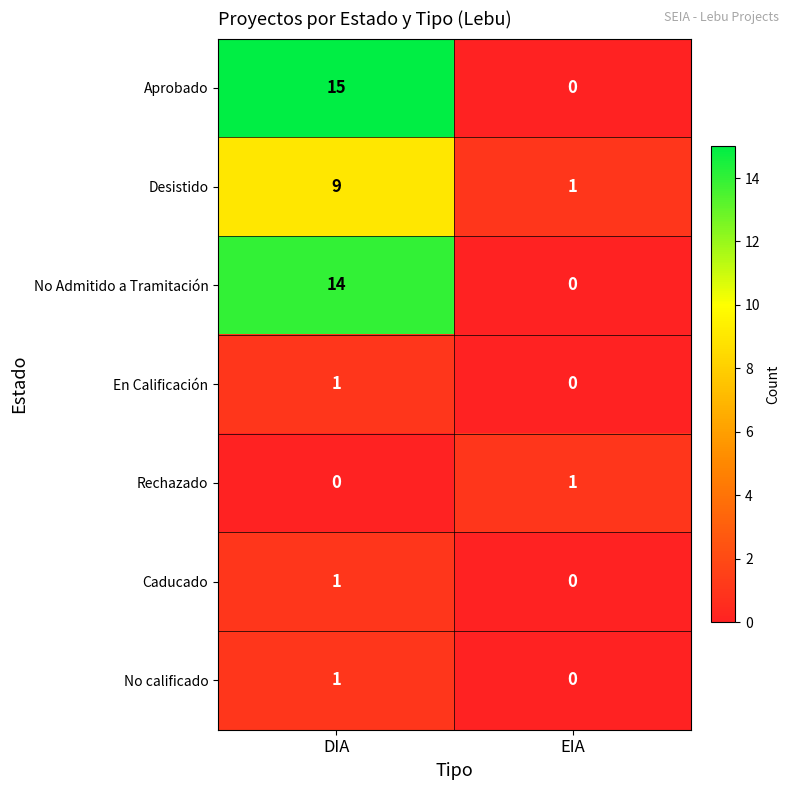

True or false: En Calificación has a value of 1 at DIA.

True